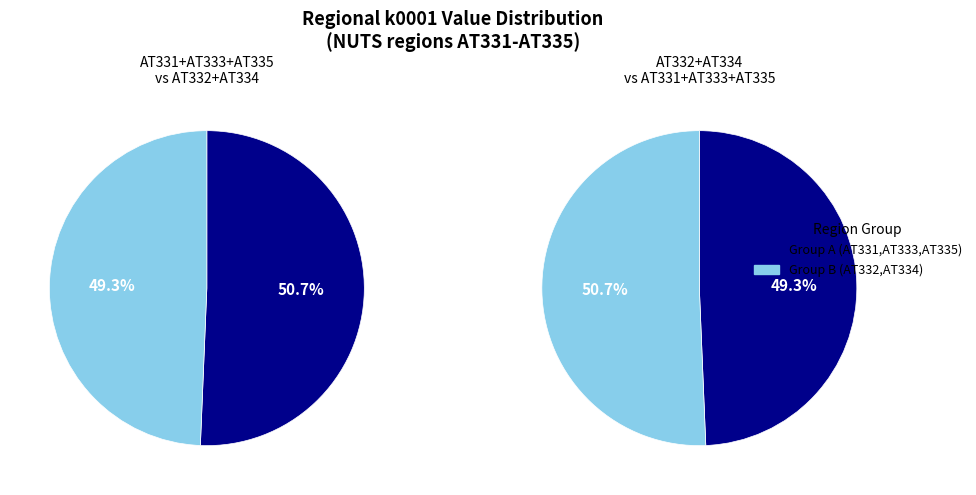

Do 2 and 4 together represent more than half of the pie?

No